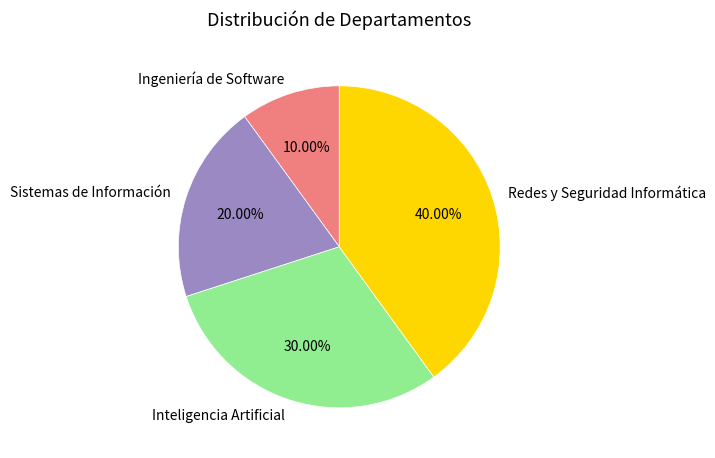

Combined, what portion of the pie is Inteligencia Artificial and Sistemas de Información?

50.0%